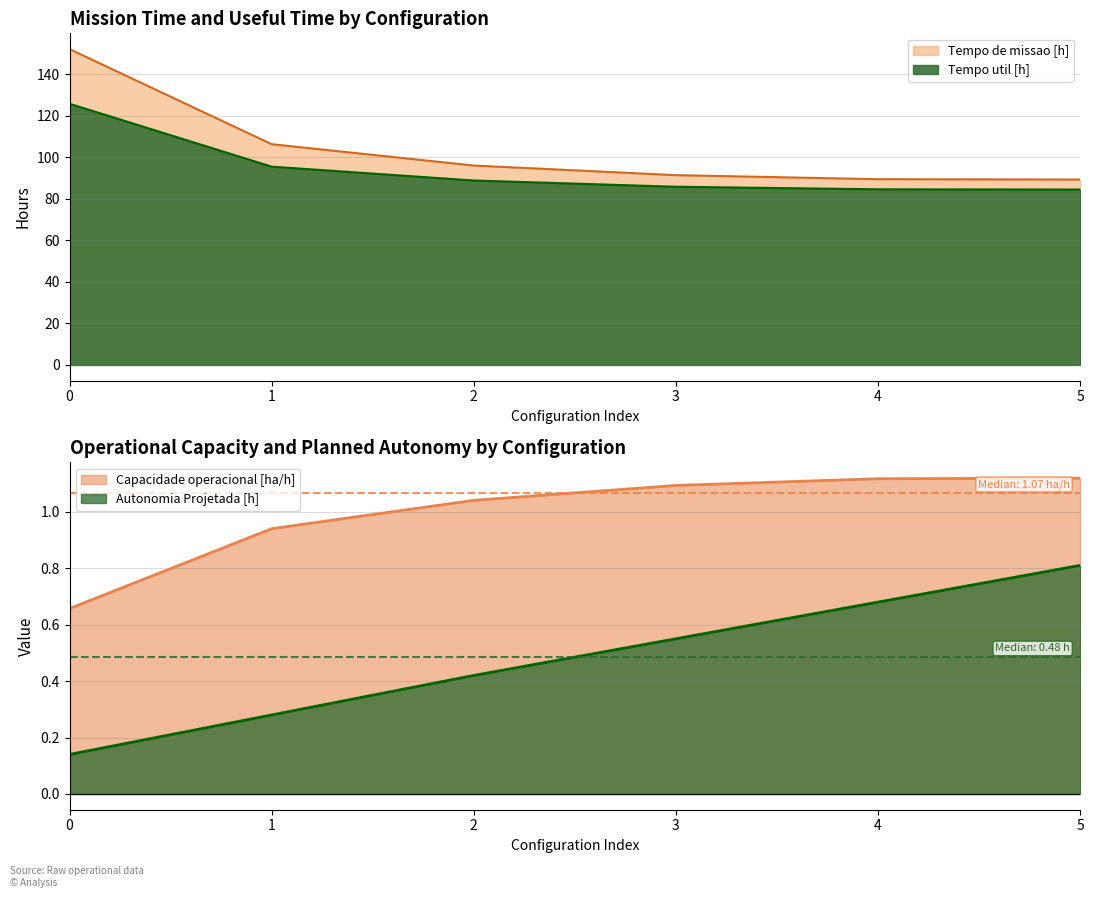

What is the difference between the second highest and second lowest values in the Capacidade operacional [ha/h] series?

0.2